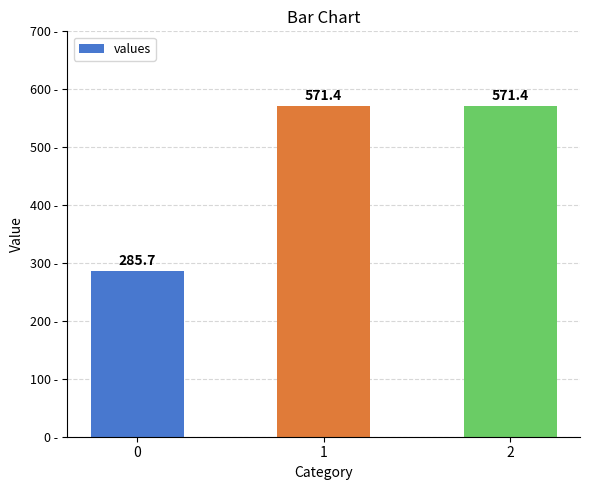

What is the greatest value displayed?

571.4